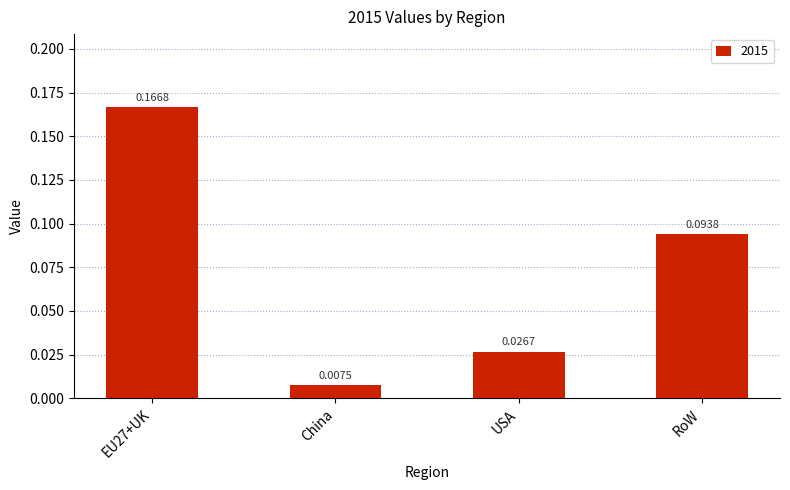

Which label corresponds to the largest value in the chart?

EU27+UK